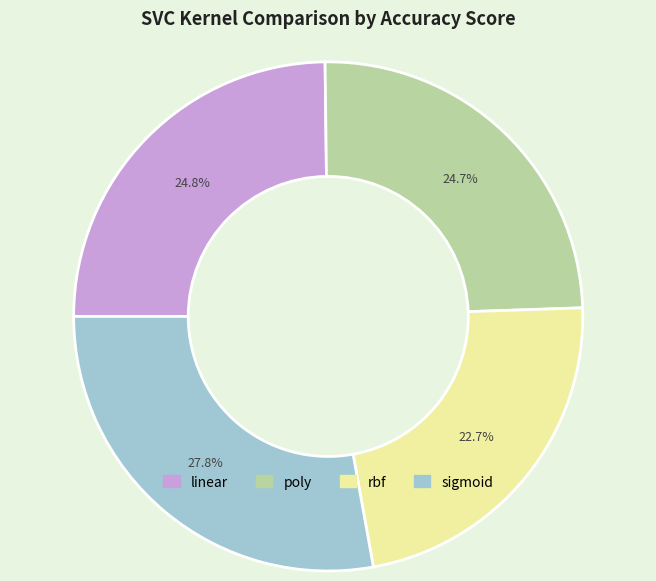

To the nearest percent, what portion does sigmoid represent?

28%